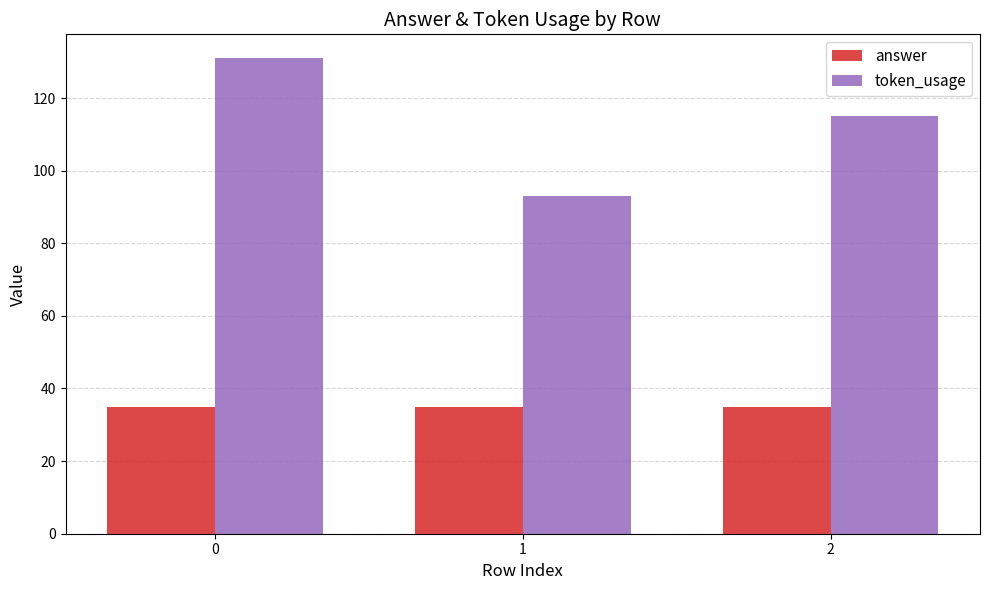

What is the average value of the token_usage series?

113